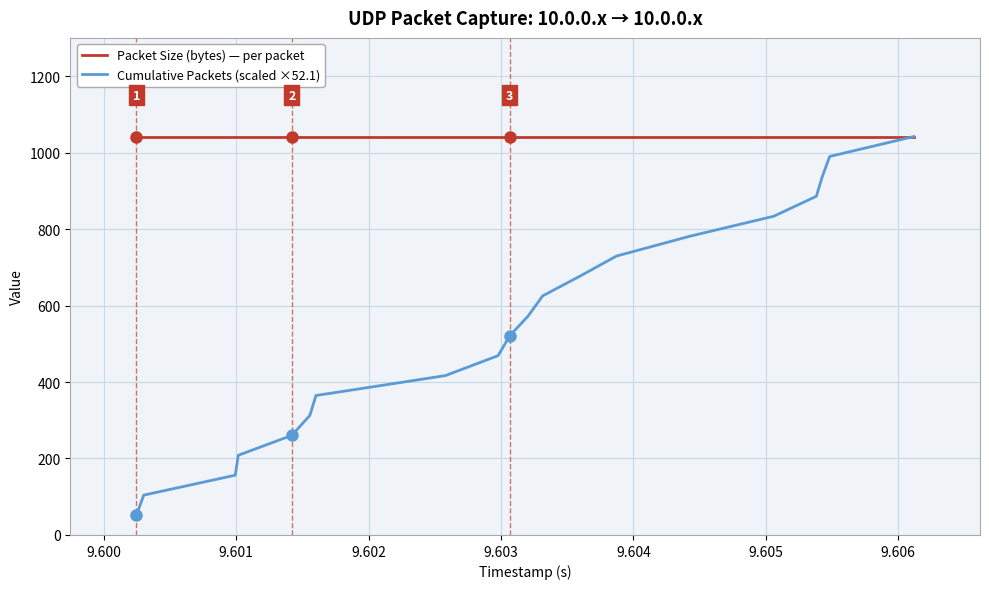

What is the minimum value for Packet Size (bytes) — per packet?

1042.0